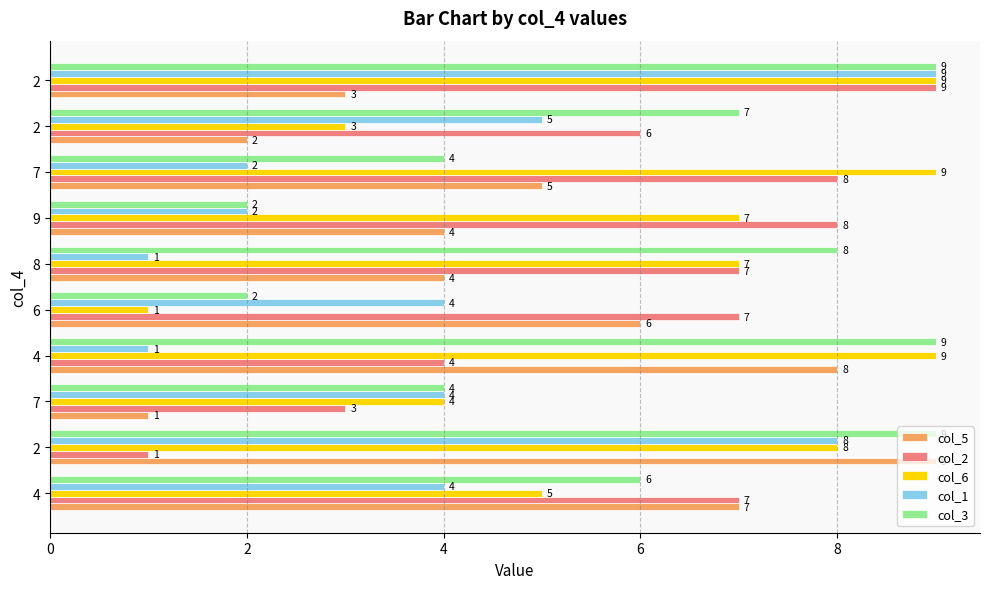

What is the difference between the second highest and minimum values in the col_5 series?

7